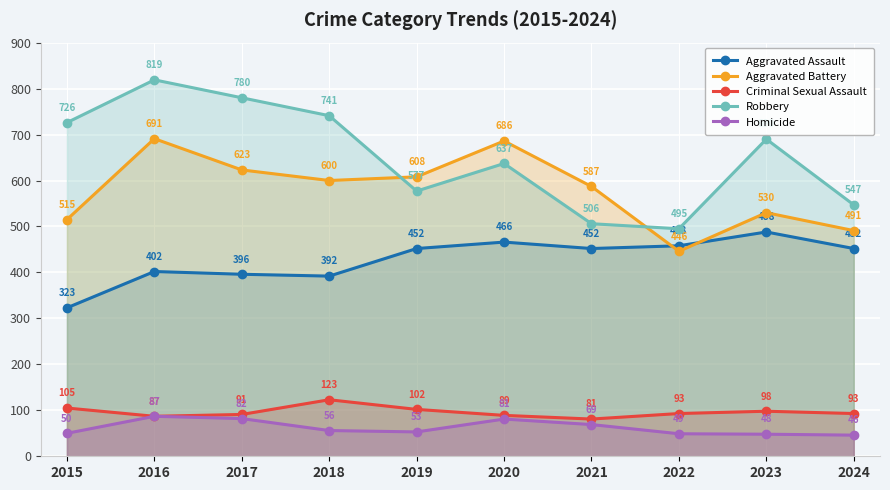

Which category has the lowest value in the Aggravated Battery series?

2022